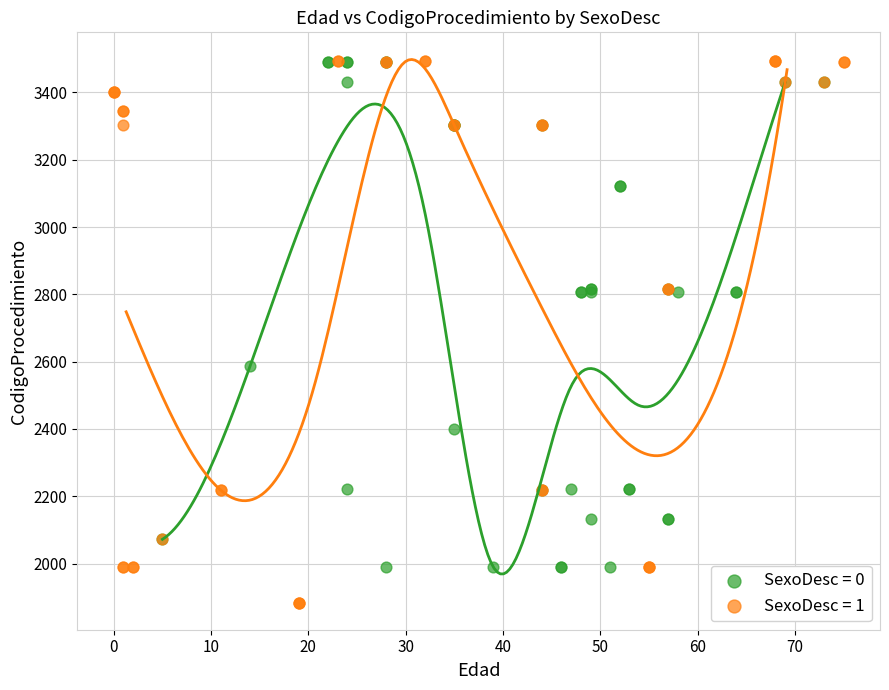

Which series reaches the minimum Y coordinate?

SexoDesc = 1